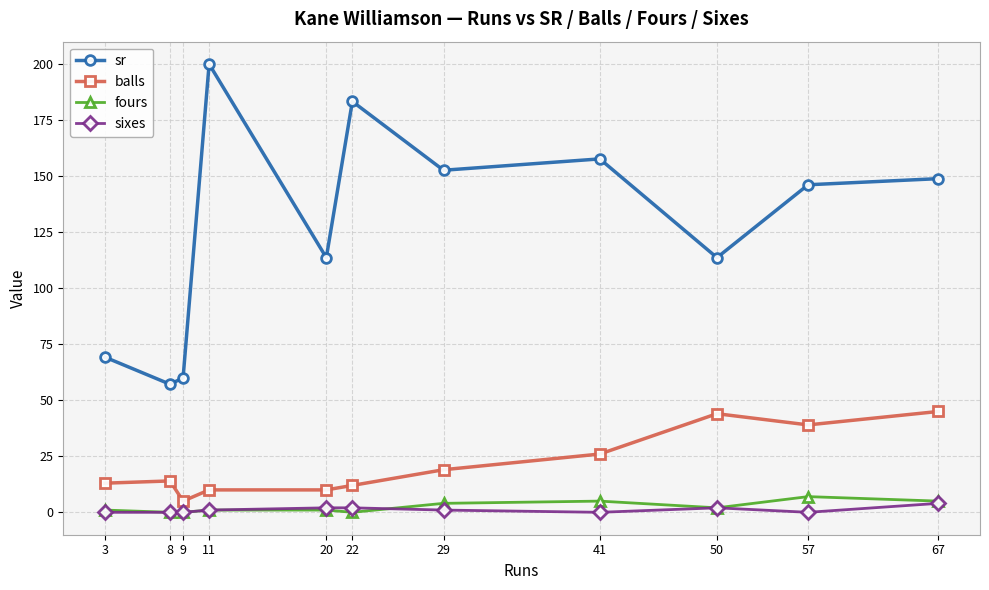

Does the chart have visible grid lines?

Yes